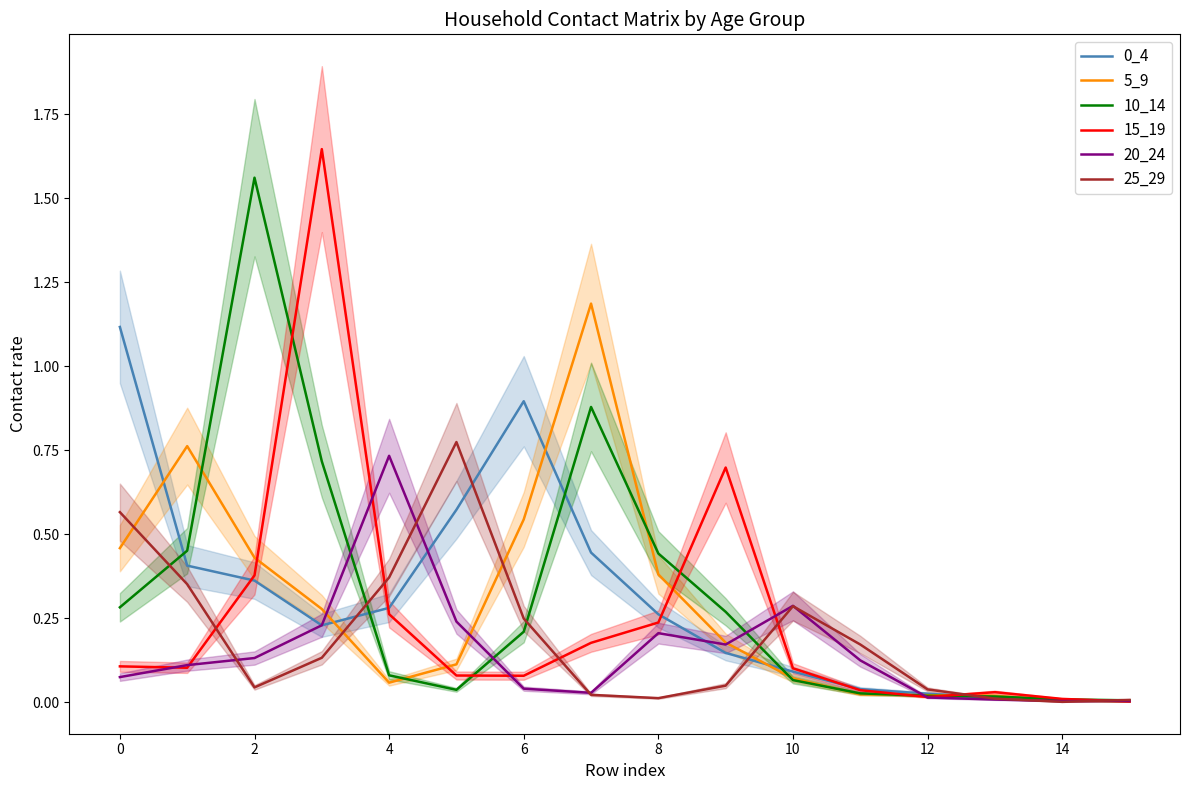

At which category does 25_29 reach its first local valley?

2